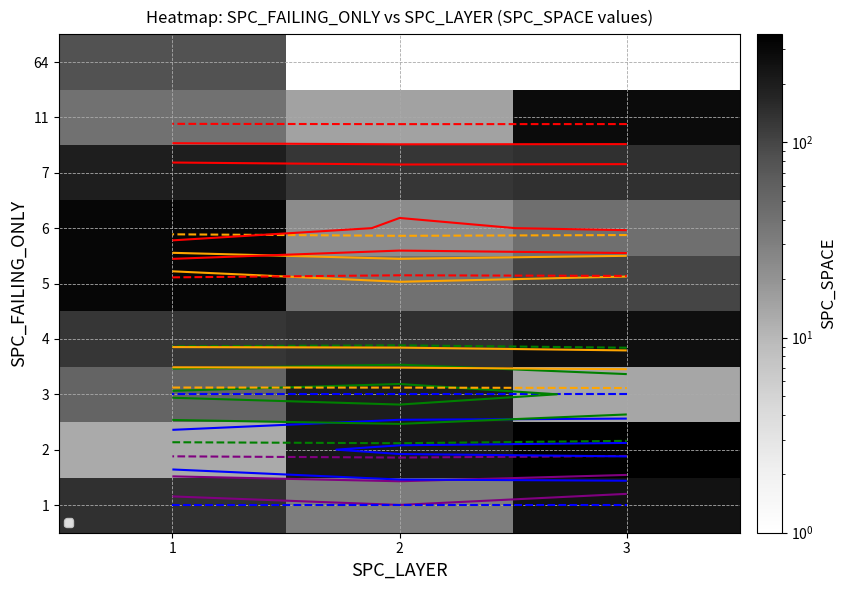

Between 3 and 2, which is larger?

3